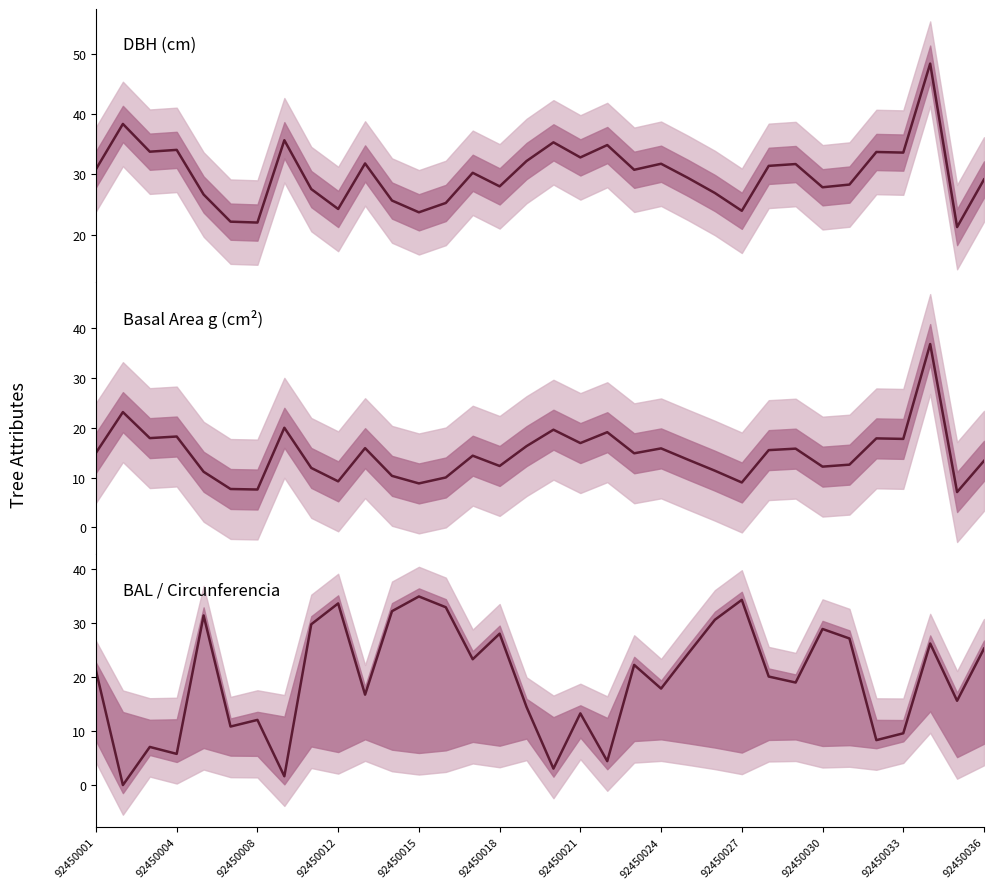

What is the highest value of the BAL / Circunferencia series?

35.0